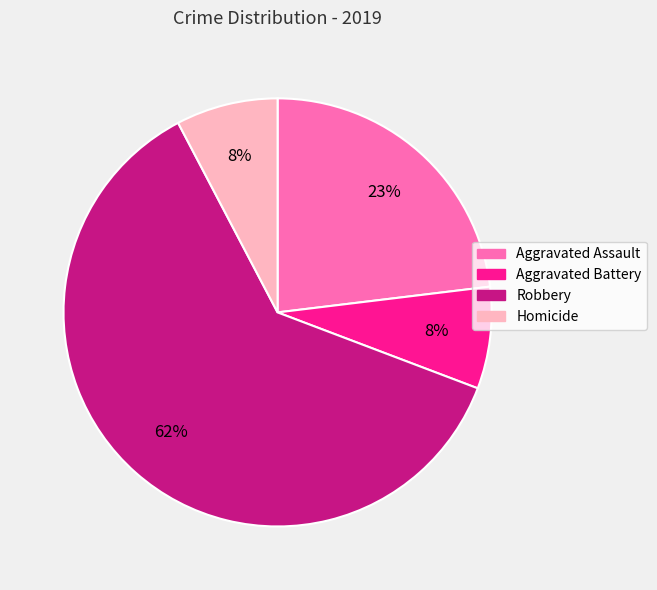

To the nearest percent, what is the combined percentage of Aggravated Battery and Aggravated Assault?

31%